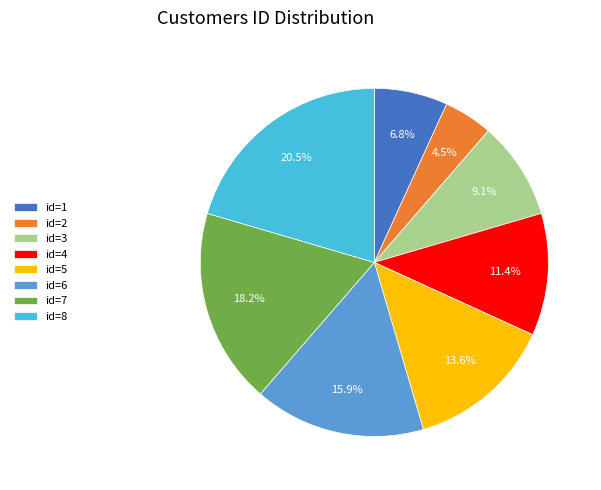

Count the number of slices in the pie.

8